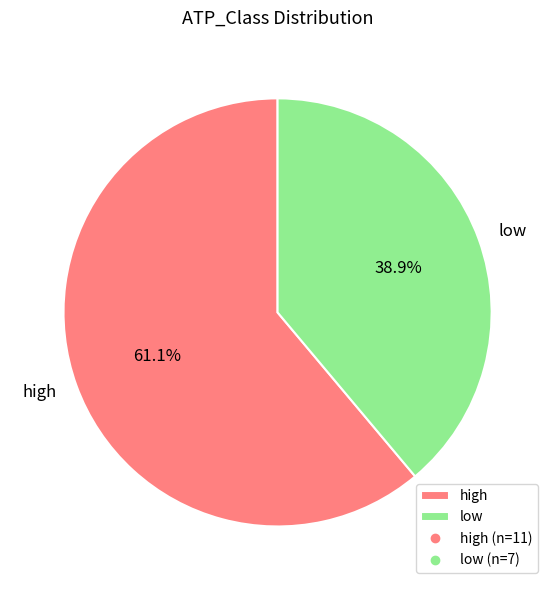

Approximately how many times larger is the value at low compared to high?

0.6